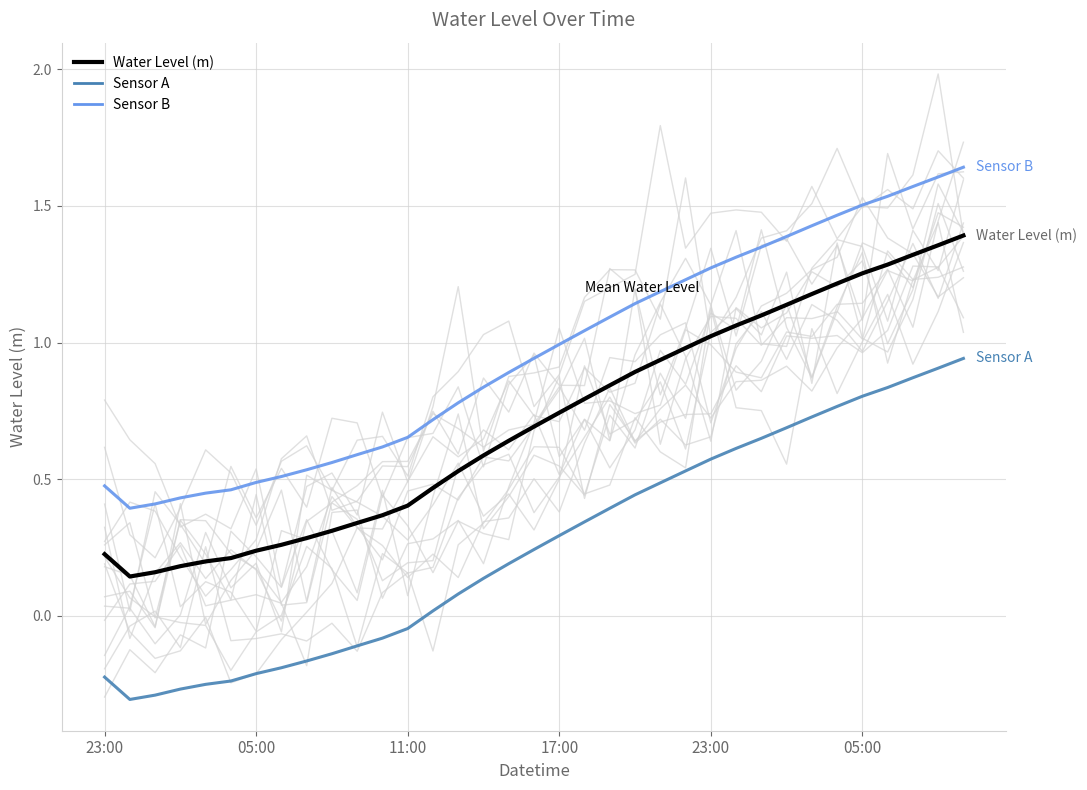

True or false: Sensor B and Sensor A cross at least once.

False